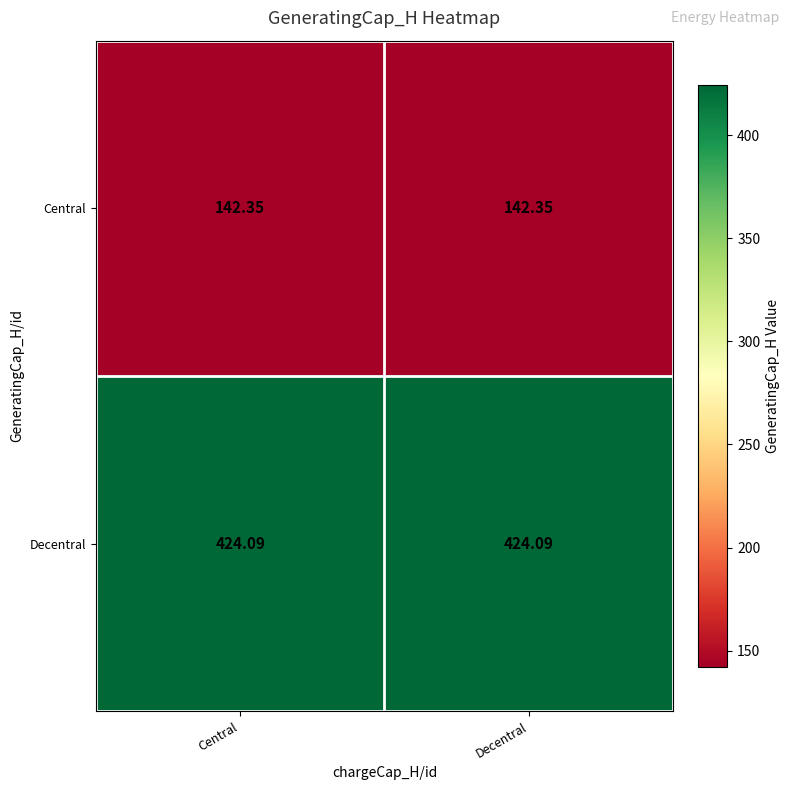

Rank the series by their average value, from highest to lowest.

Decentral, Central